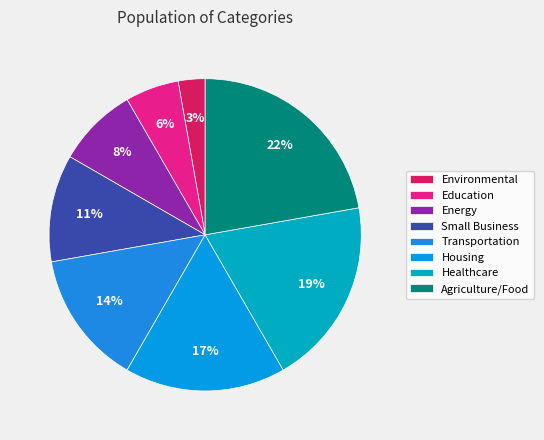

How many segments does this pie chart have?

8